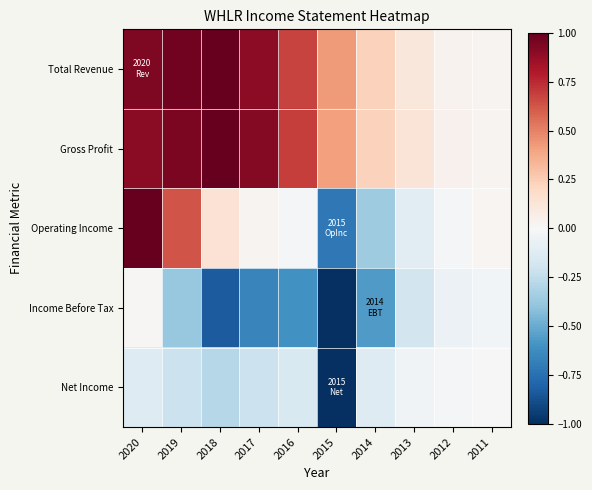

Which series has the largest range (max minus min)?

Operating Income